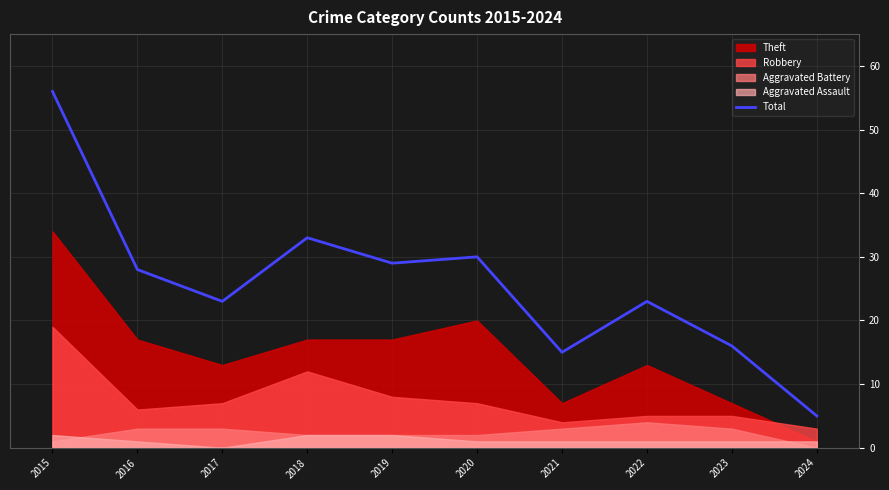

What is the difference between the maximum and minimum values?

51